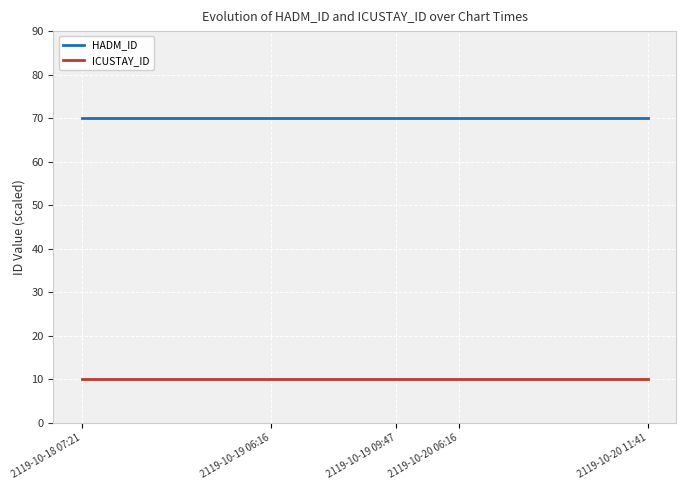

Which series has the largest total across all categories?

HADM_ID